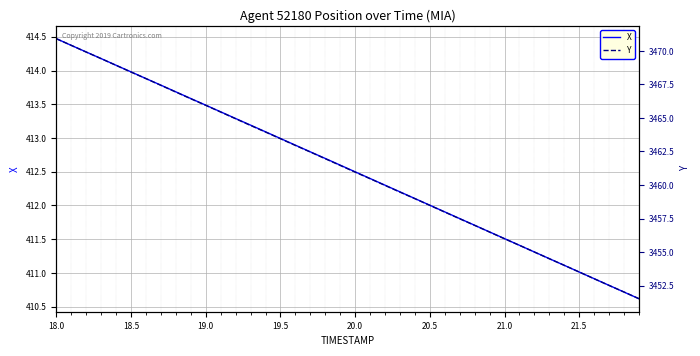

Is it true that X equals 217.2 at 18.0?

False